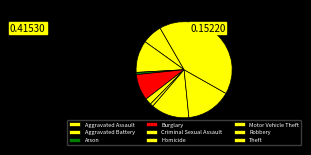

What is the change in value from Aggravated Assault to Criminal Sexual Assault?

-218